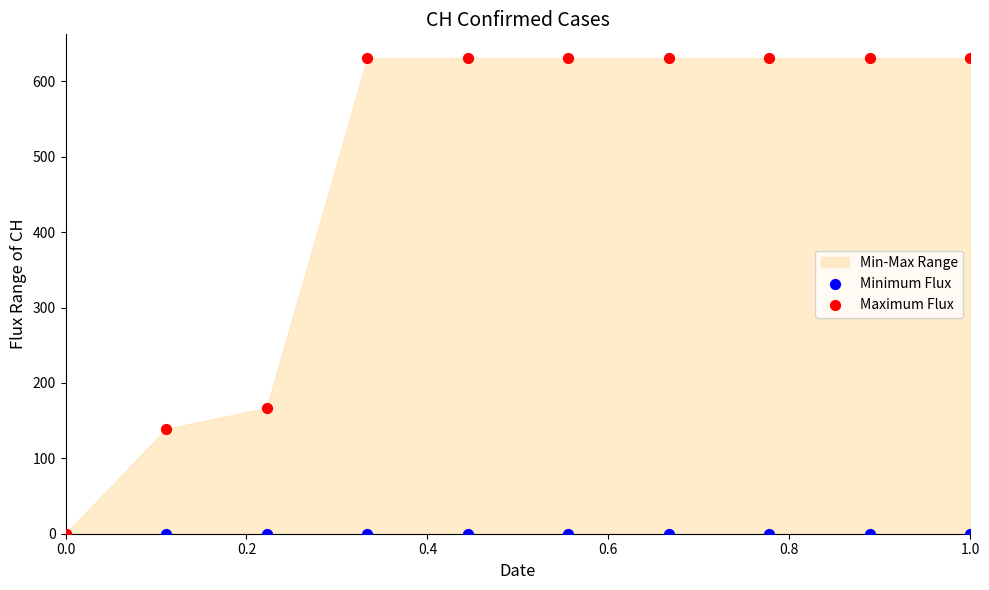

In the Maximum Flux series, what Y value is closest to 315?

167